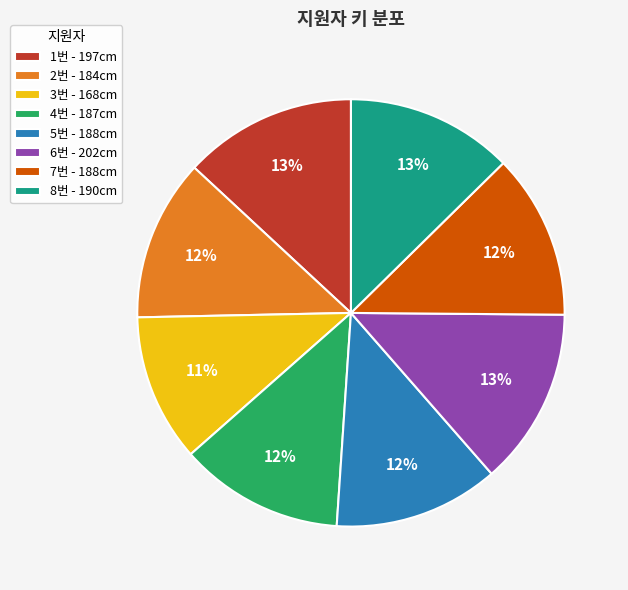

To the nearest percent, what is the difference between the largest and smallest slice percentages?

2%